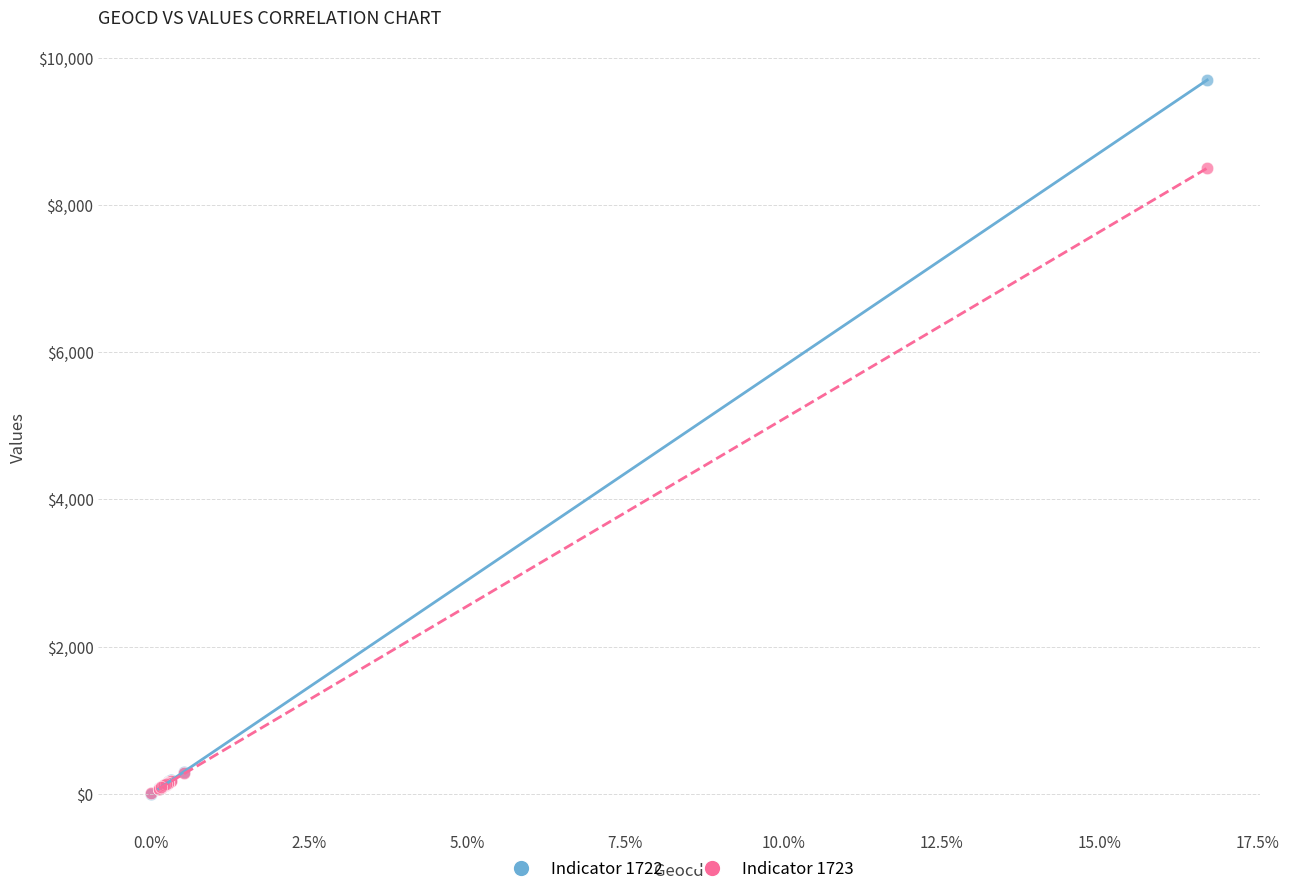

Across all series, what Y value is closest to 4849?

8500